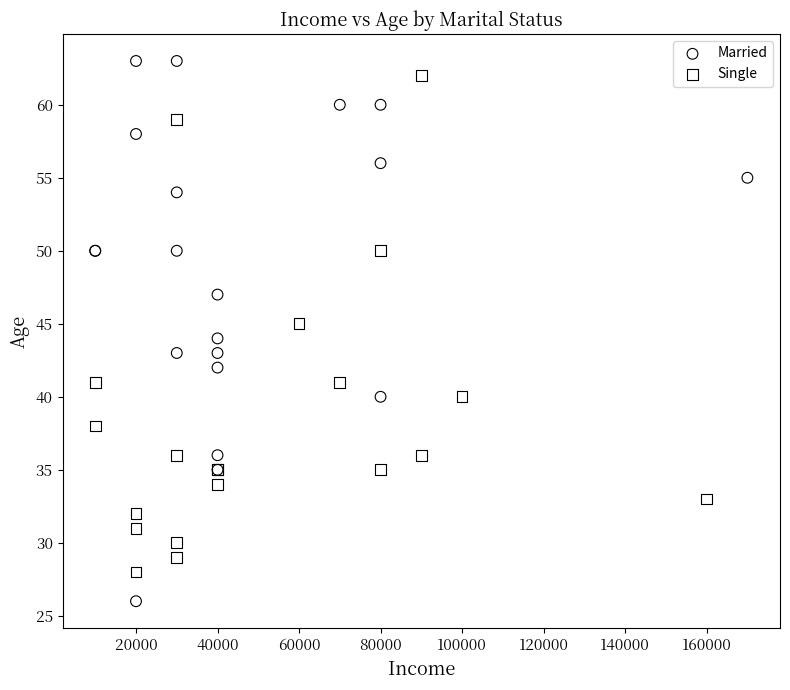

Which series contains the lowest Y value?

Married